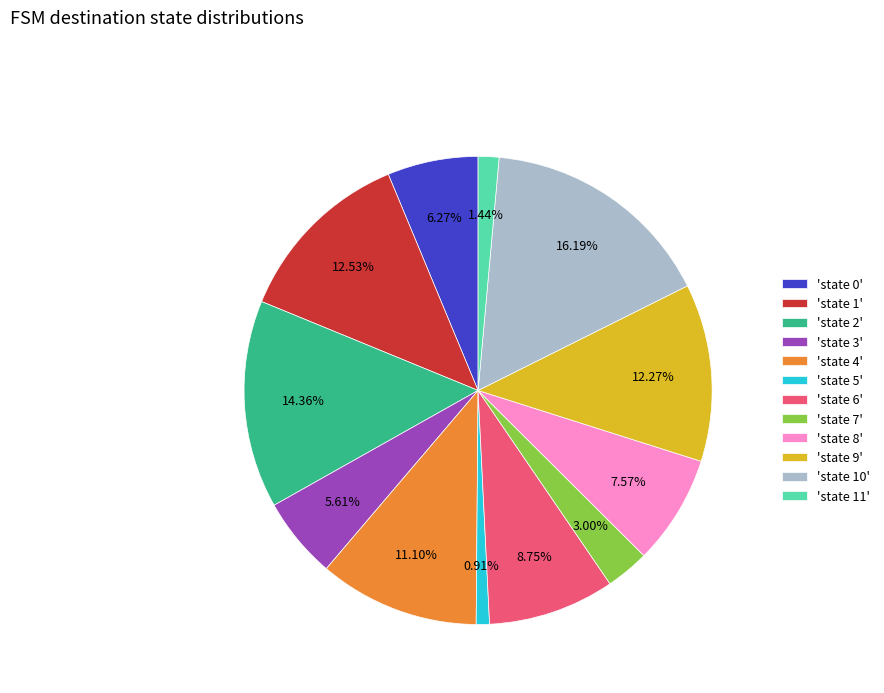

Do 'state 0' and 'state 7' together represent more than half of the pie?

No